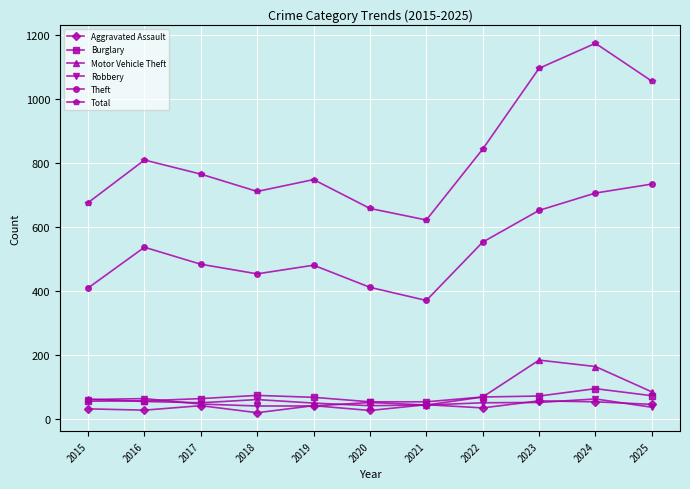

What is the minimum value for Burglary?

55